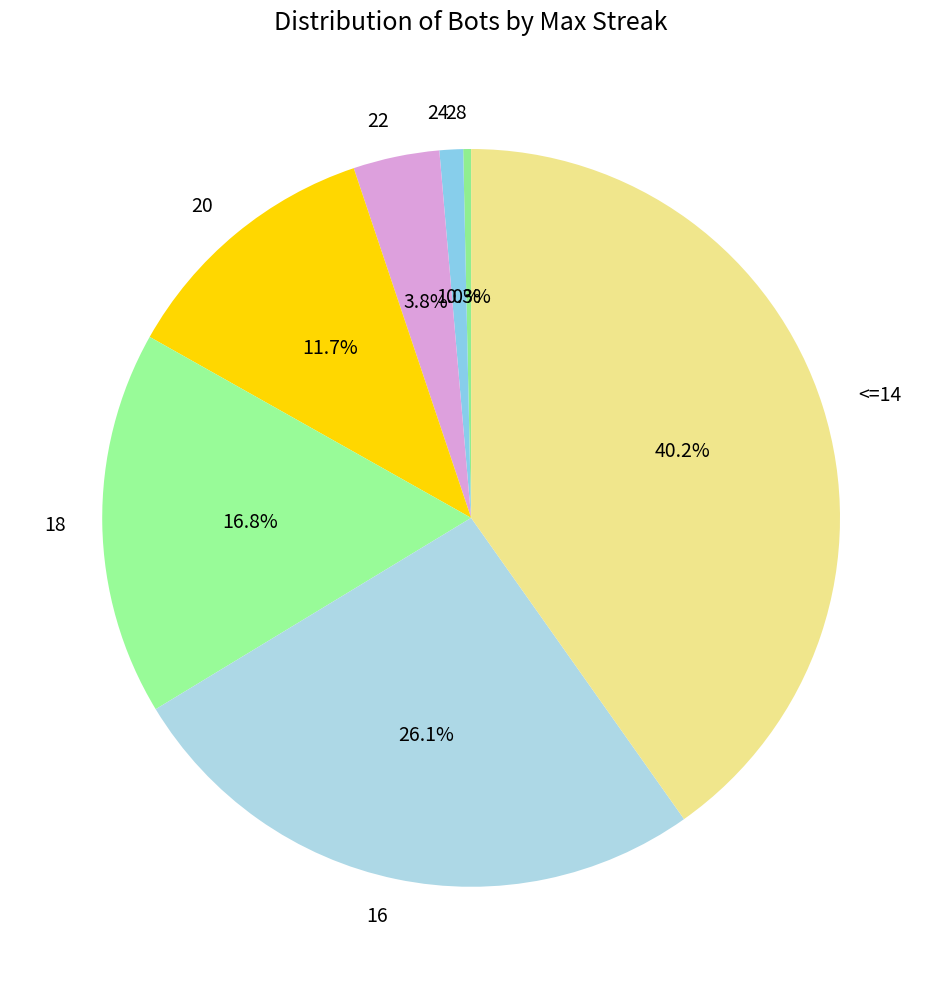

Does any single category account for the majority?

No